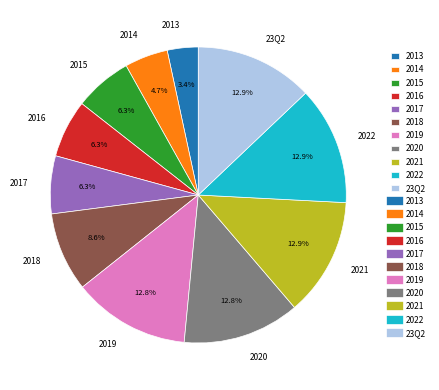

True or false: 2014 accounts for 5% of the total.

True